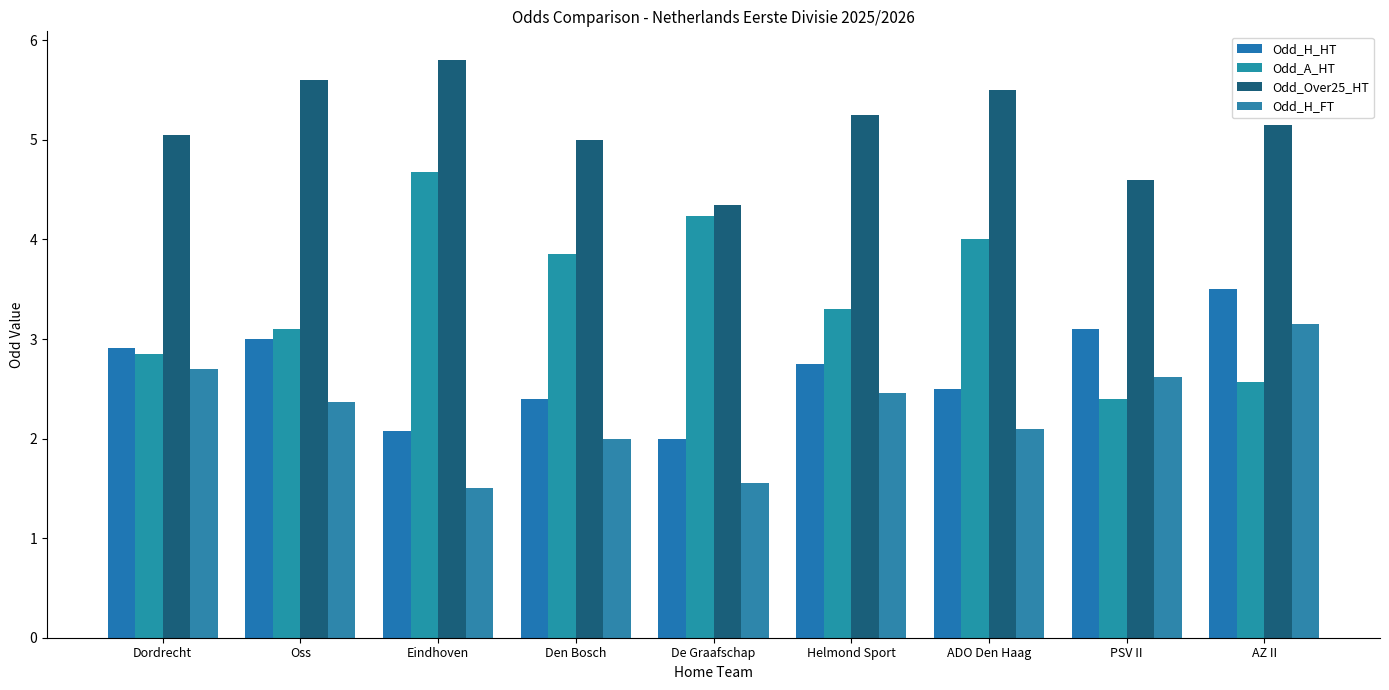

At ADO Den Haag, list the series in order from smallest to largest.

Odd_H_FT, Odd_H_HT, Odd_A_HT, Odd_Over25_HT